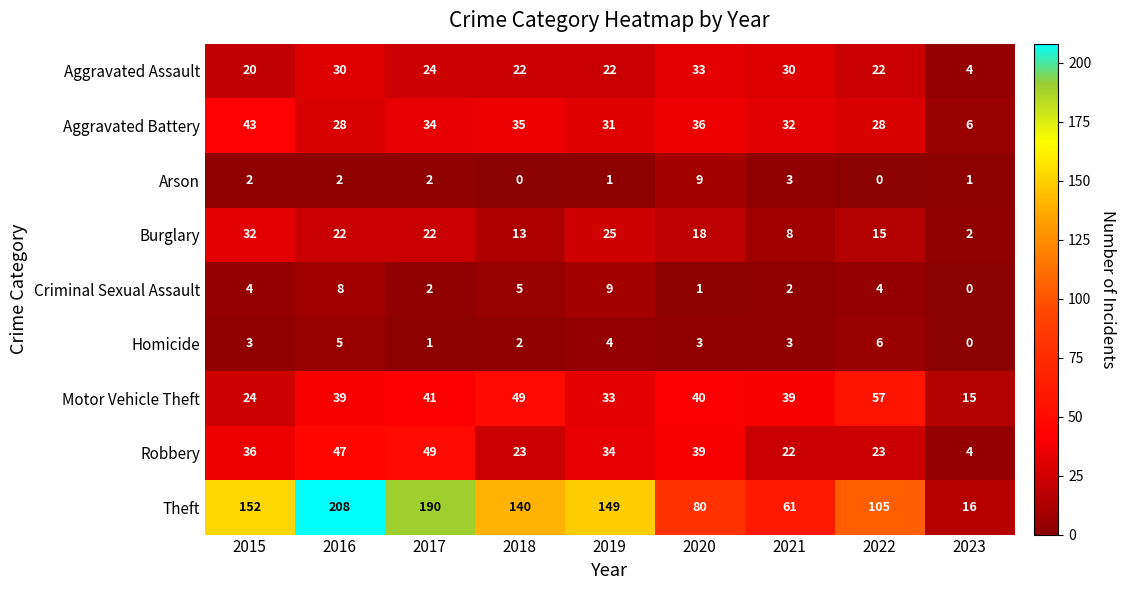

At which category is the sum across all series the highest?

2016